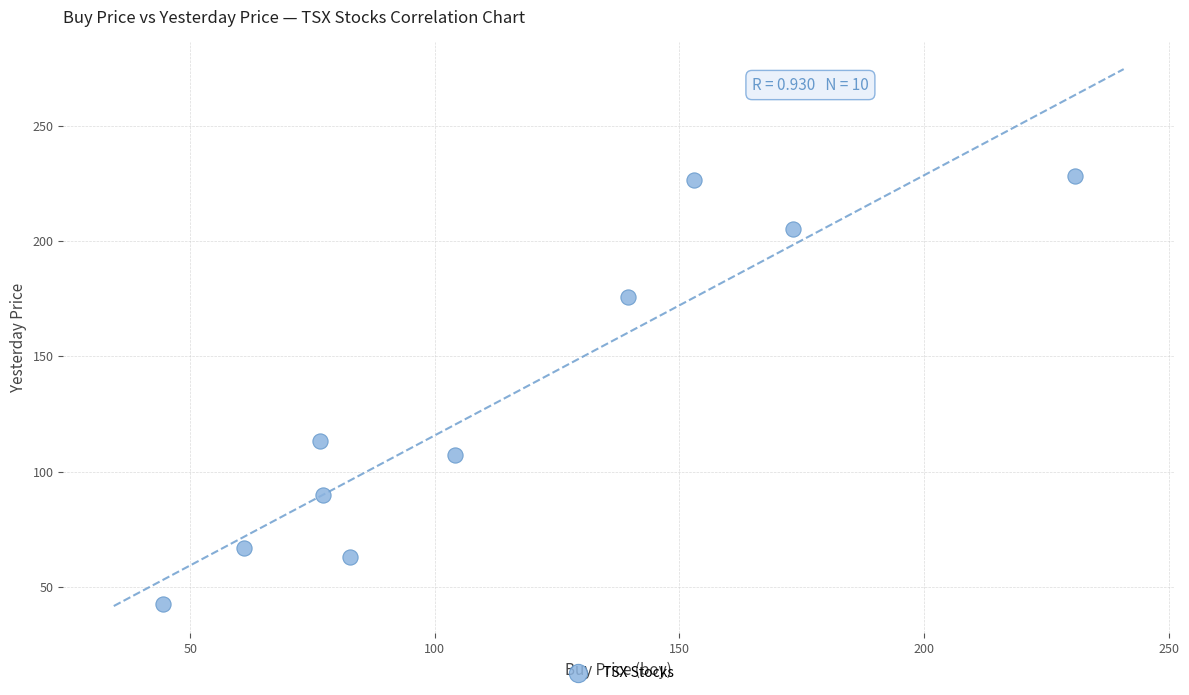

What Y value in the scatter plot is closest to 135?

113.1